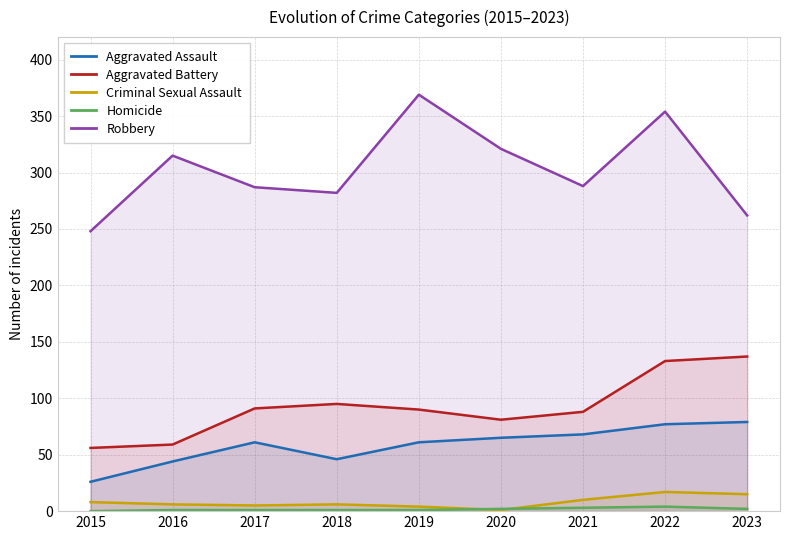

The value of Robbery at 2018 is 408. True or false?

False